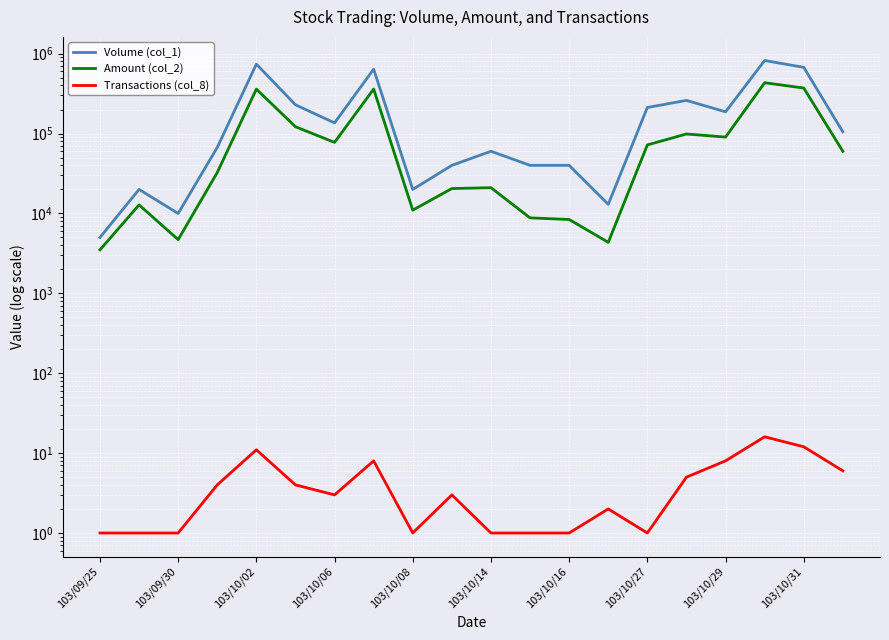

What is the difference between the Transactions (col_8) values at 103/10/27 and 10?

7